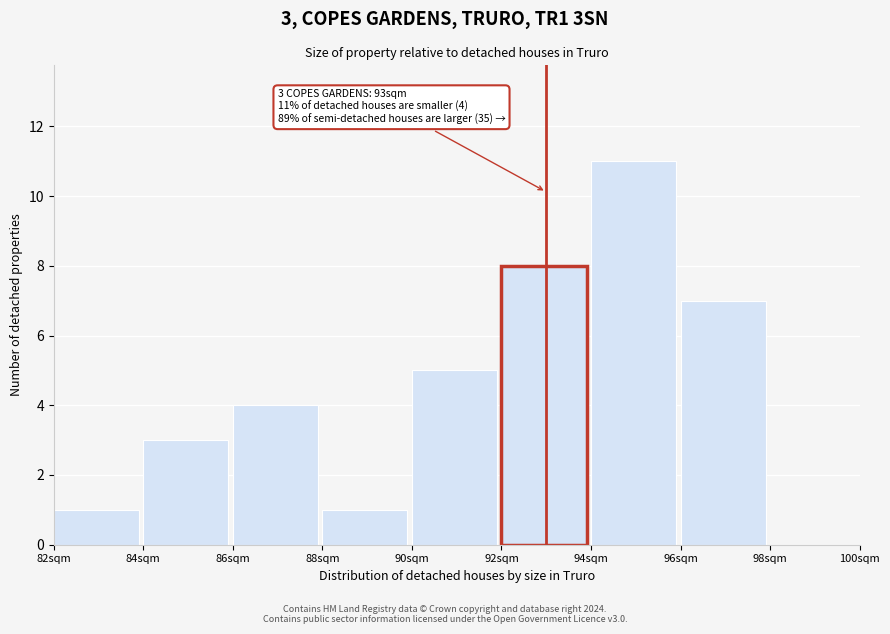

Reading left to right, what are all the values shown in this chart?

82sqm=1	84sqm=3	86sqm=4	88sqm=1	90sqm=5	92sqm=8	94sqm=11	96sqm=7	98sqm=0